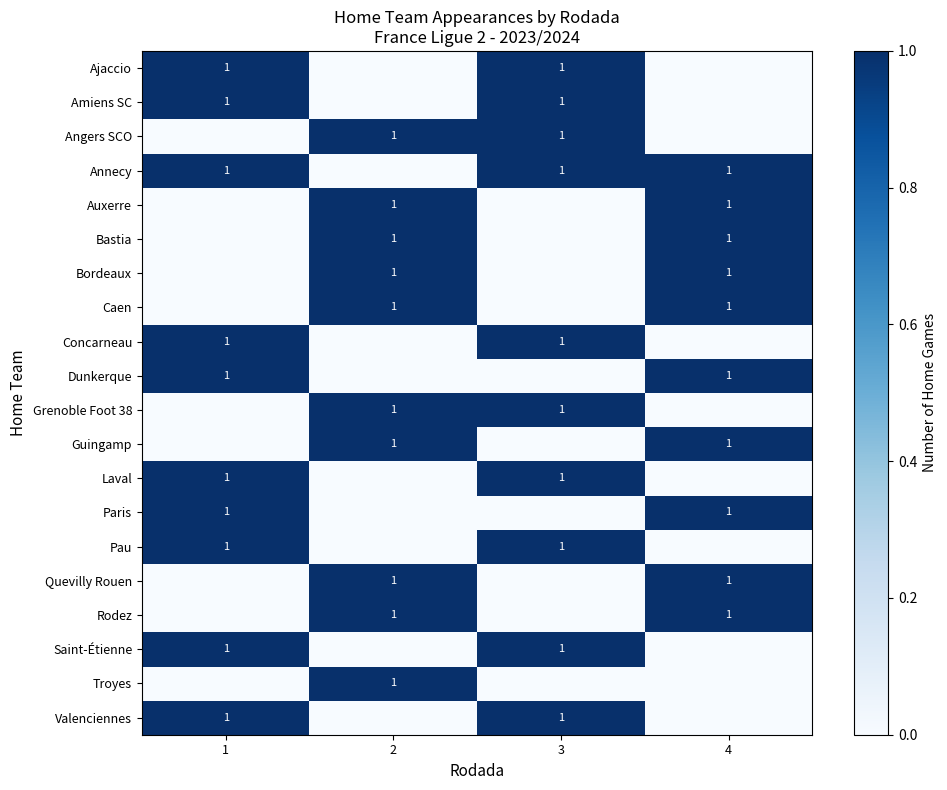

What is the sum of the Angers SCO values at 3 and 1?

1